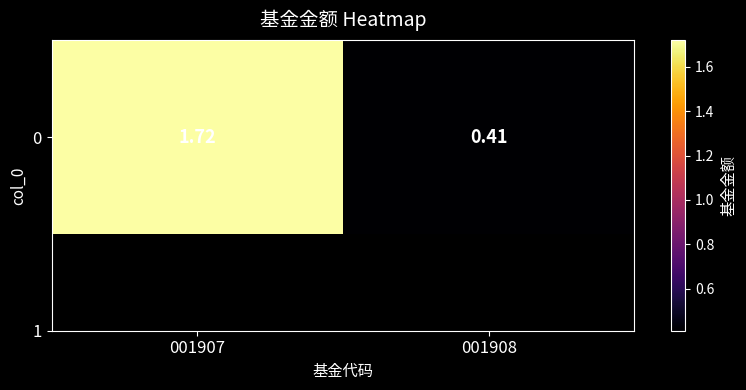

What is the average value?

1.1